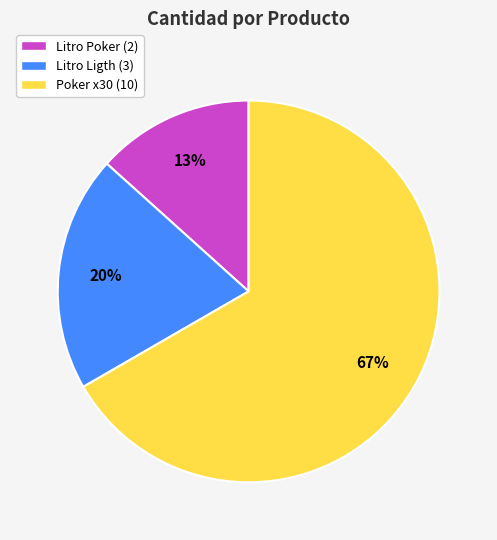

True or false: Litro Poker accounts for 13% of the total.

True